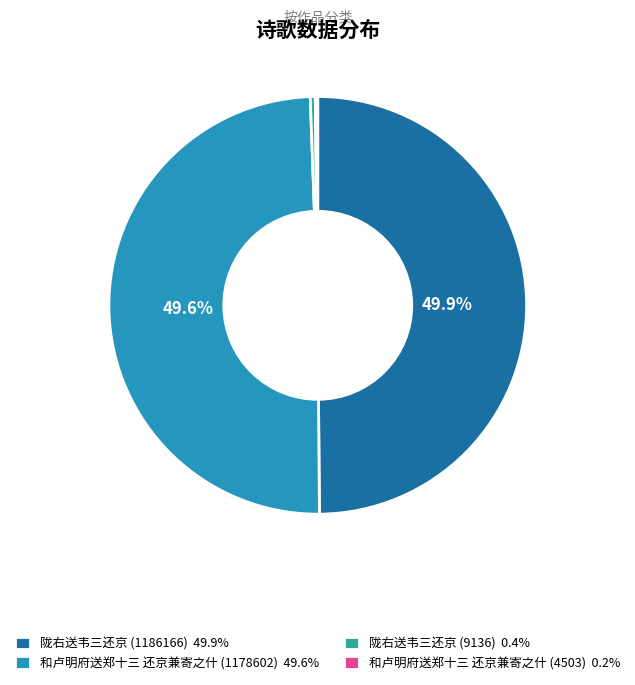

What portion of the pie excludes 和卢明府送郑十三 还京兼寄之什 (1178602) 49.6%?

50.4%